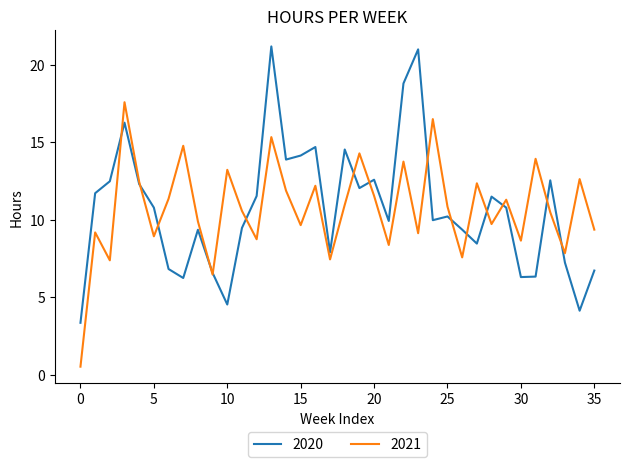

List the series in order of their peak value, highest first.

2020, 2021